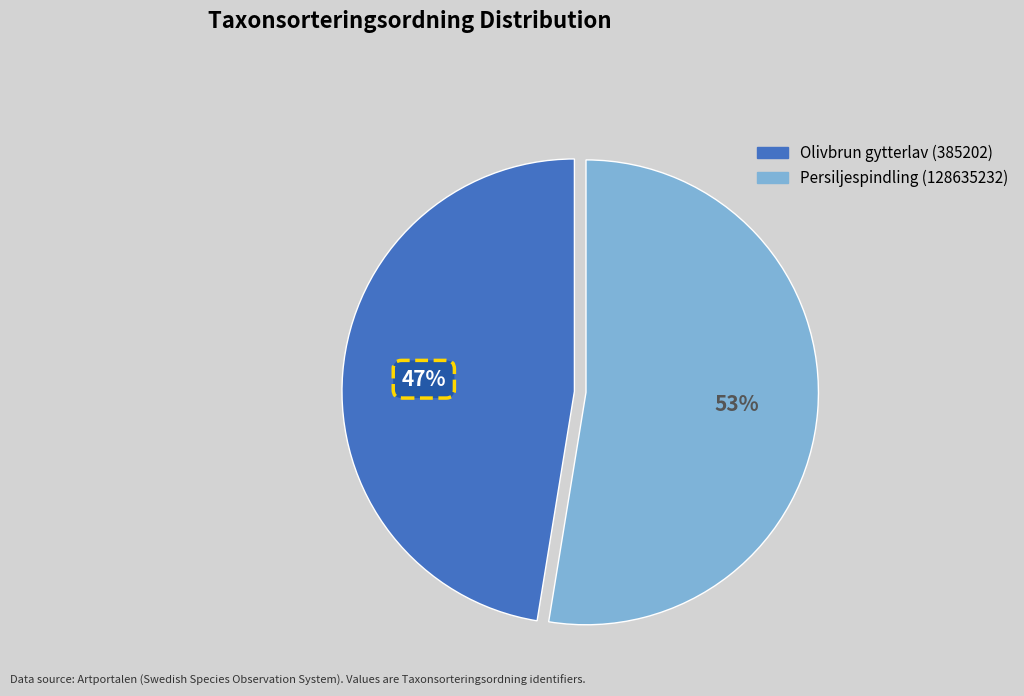

What is the smallest slice in the pie chart?

Olivbrun gytterlav (385202)